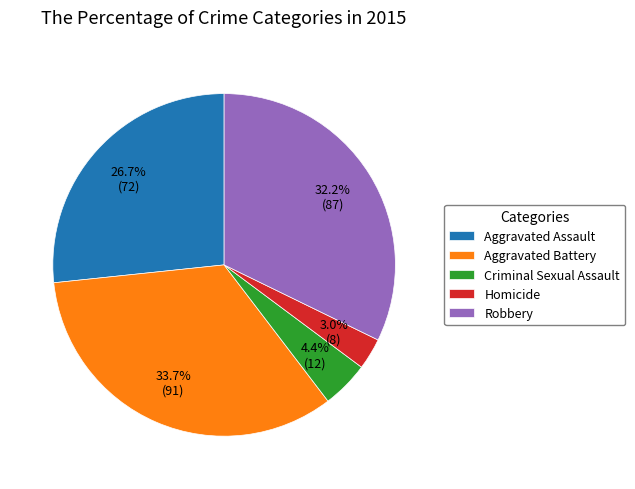

To the nearest percent, what is the difference between the largest and smallest slice percentages?

31%